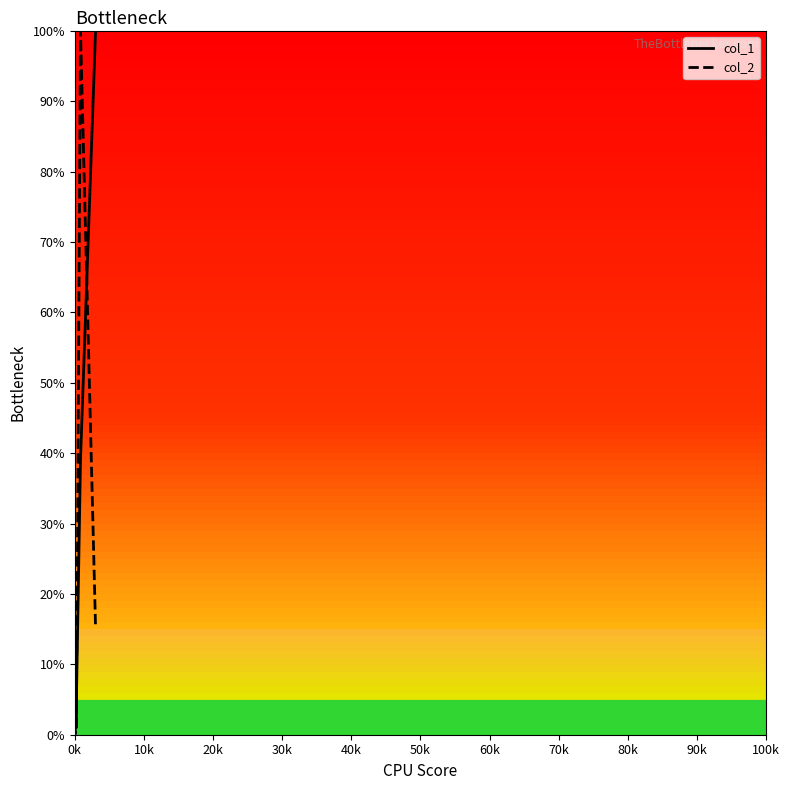

What is the label of the 5th point from the left?

40k